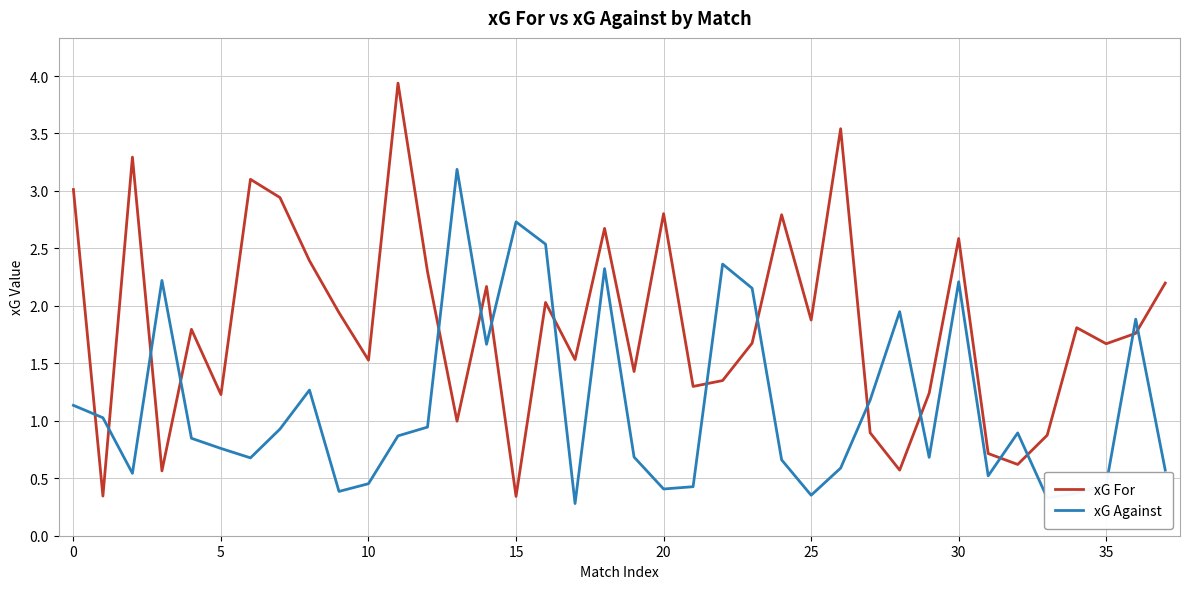

List the series in order of their peak value, lowest first.

xG Against, xG For